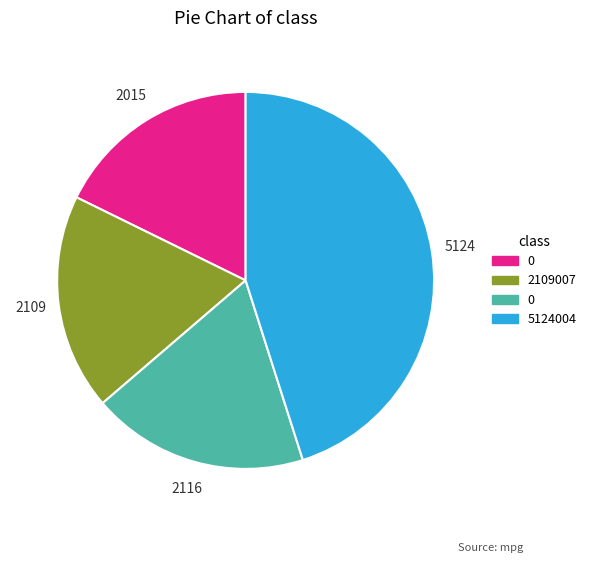

How many slices are in this pie chart?

4